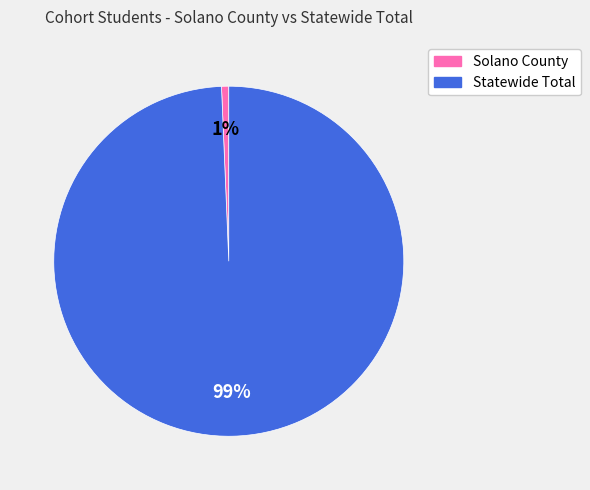

To the nearest percent, what portion does Solano County represent?

1%